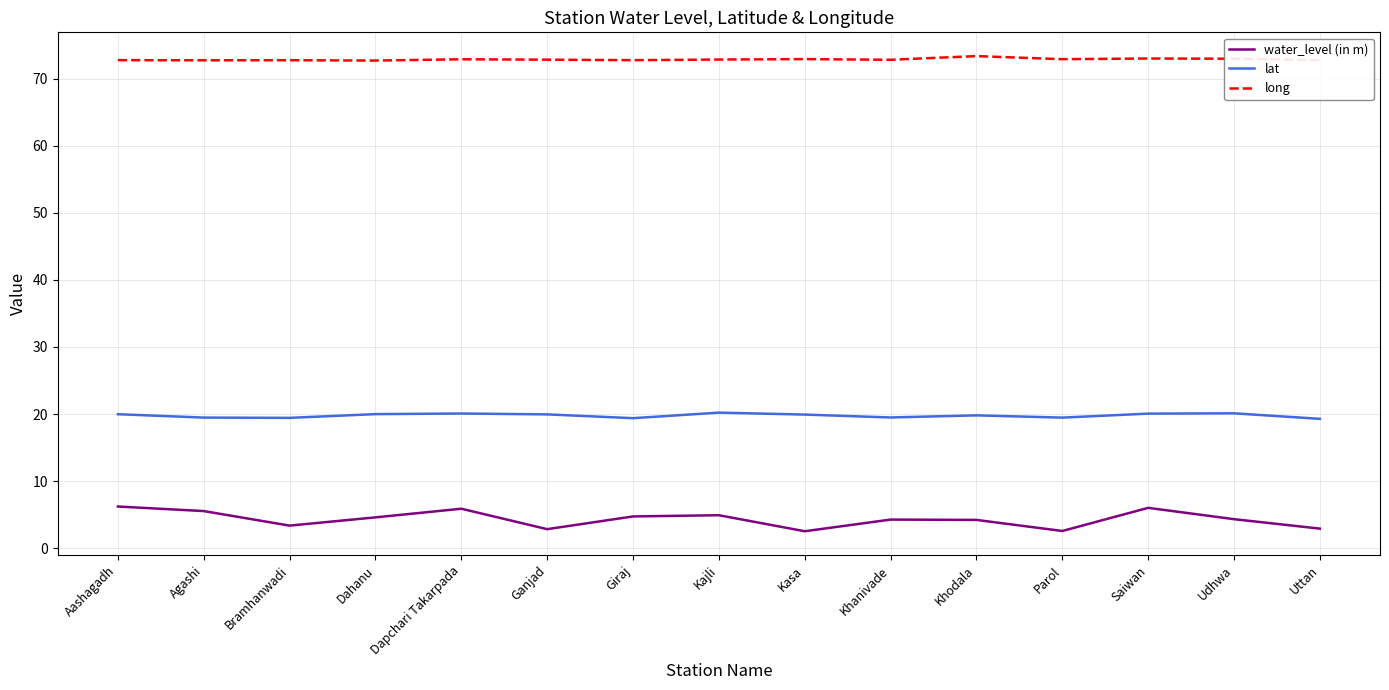

What is the difference between the maximum and minimum values in the water_level (in m) series?

3.7